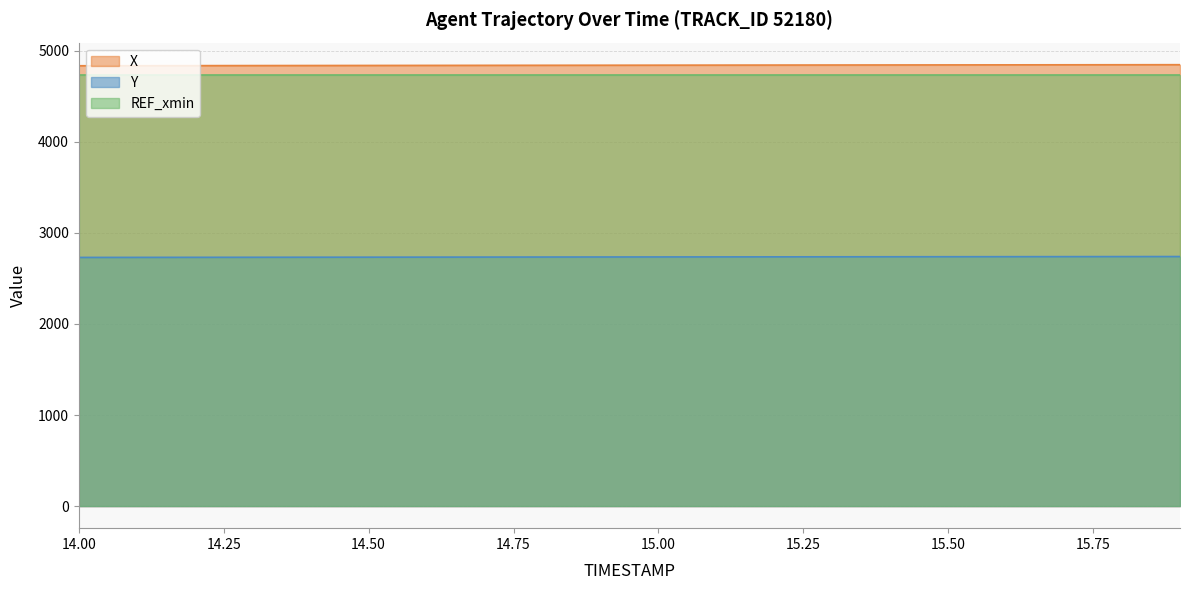

What is the maximum value shown in the chart?

4846.4